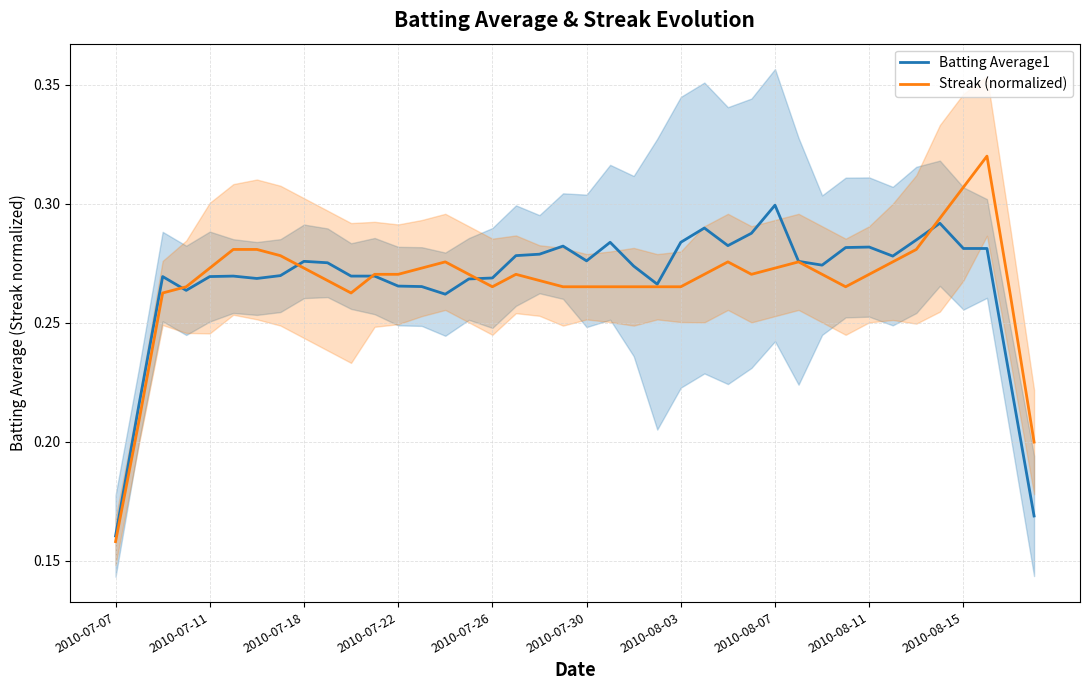

The value of Streak (normalized) at 13 is 0.3. True or false?

True